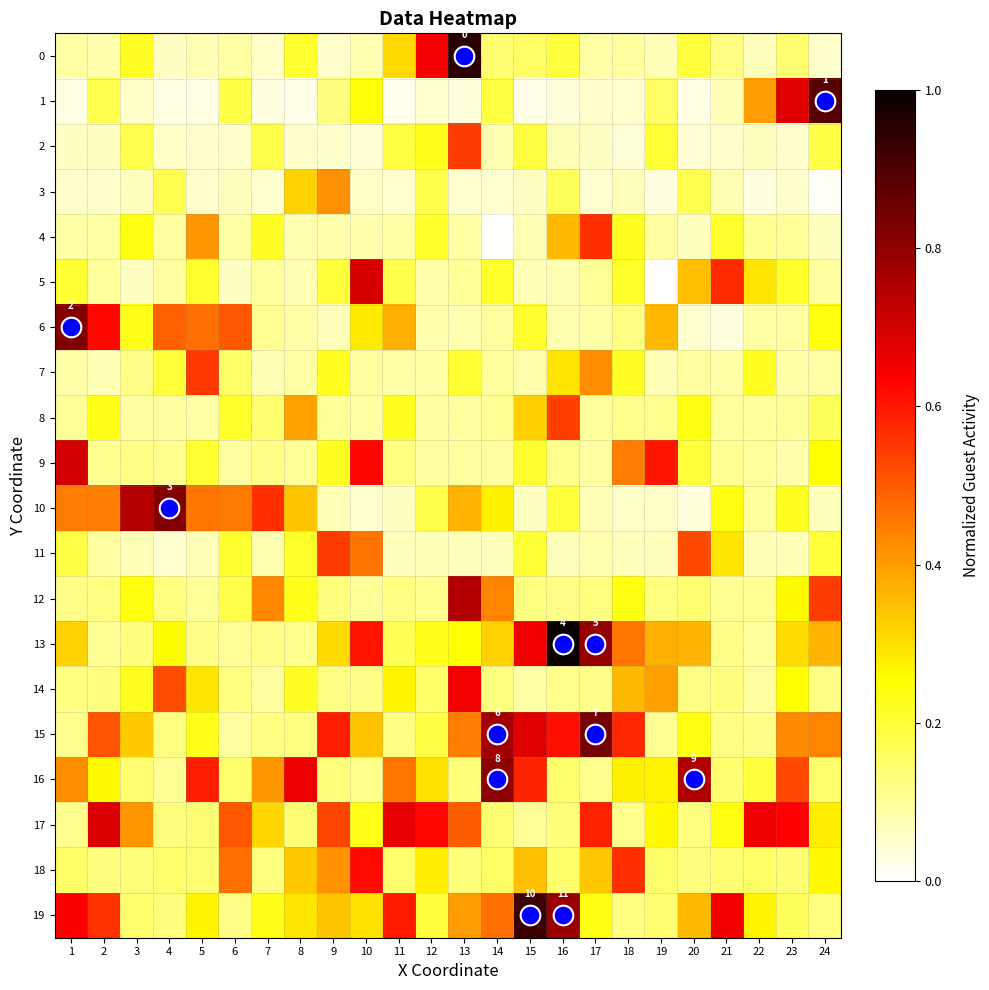

Between 2 and 22, which series saw the biggest shift?

6